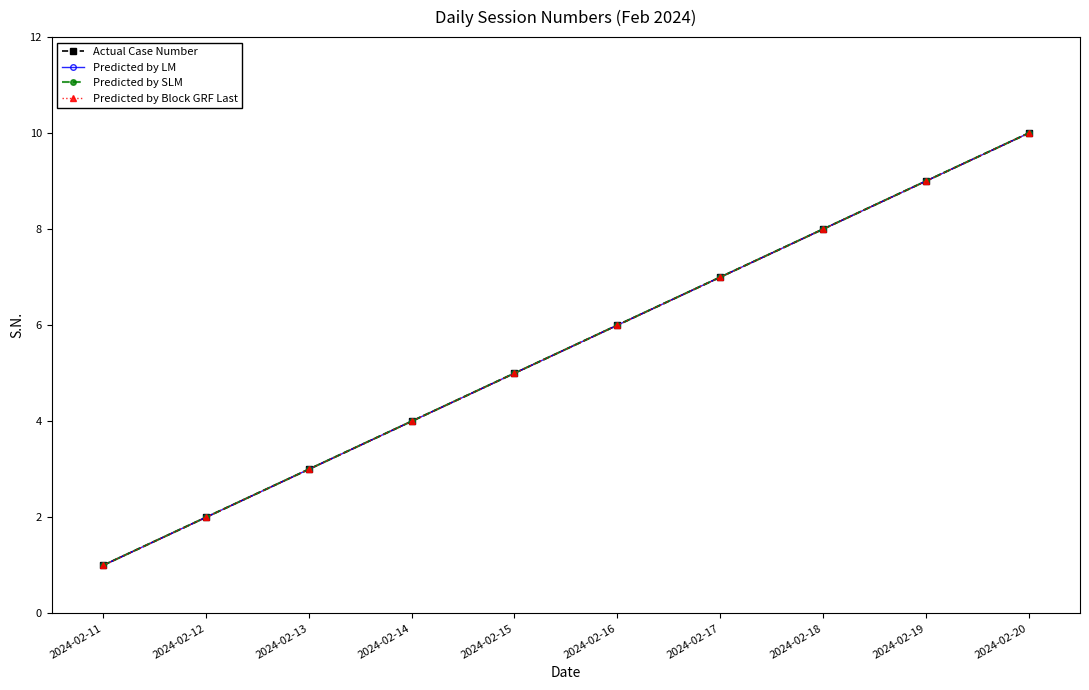

Does the chart have visible grid lines?

No